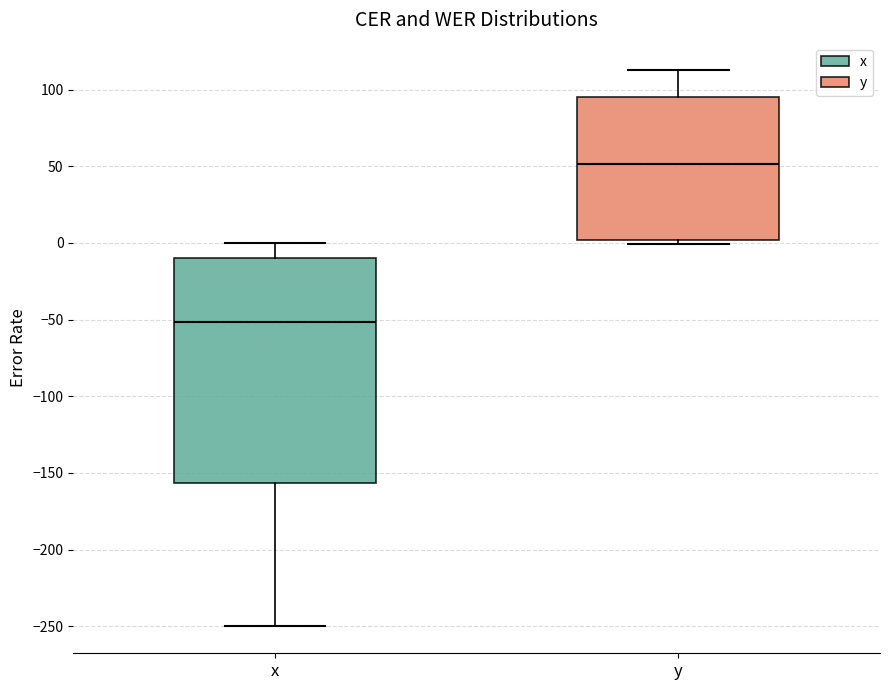

Where is the upper edge of the box for y on the y-axis? The values are not printed on the chart, so give them approximately, as read against the axis.

95